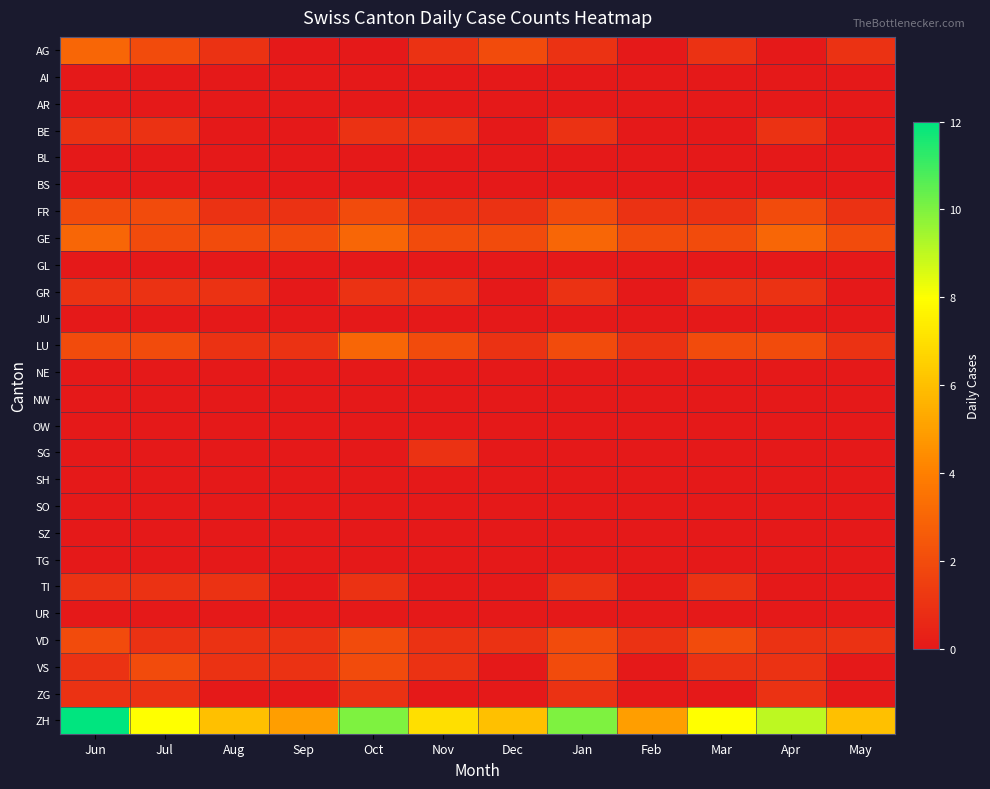

Rank the series by their maximum value, from lowest to highest.

AI, AR, BL, BS, GL, JU, NE, NW, OW, SH, SO, SZ, TG, UR, BE, GR, SG, TI, ZG, FR, VD, VS, AG, GE, LU, ZH